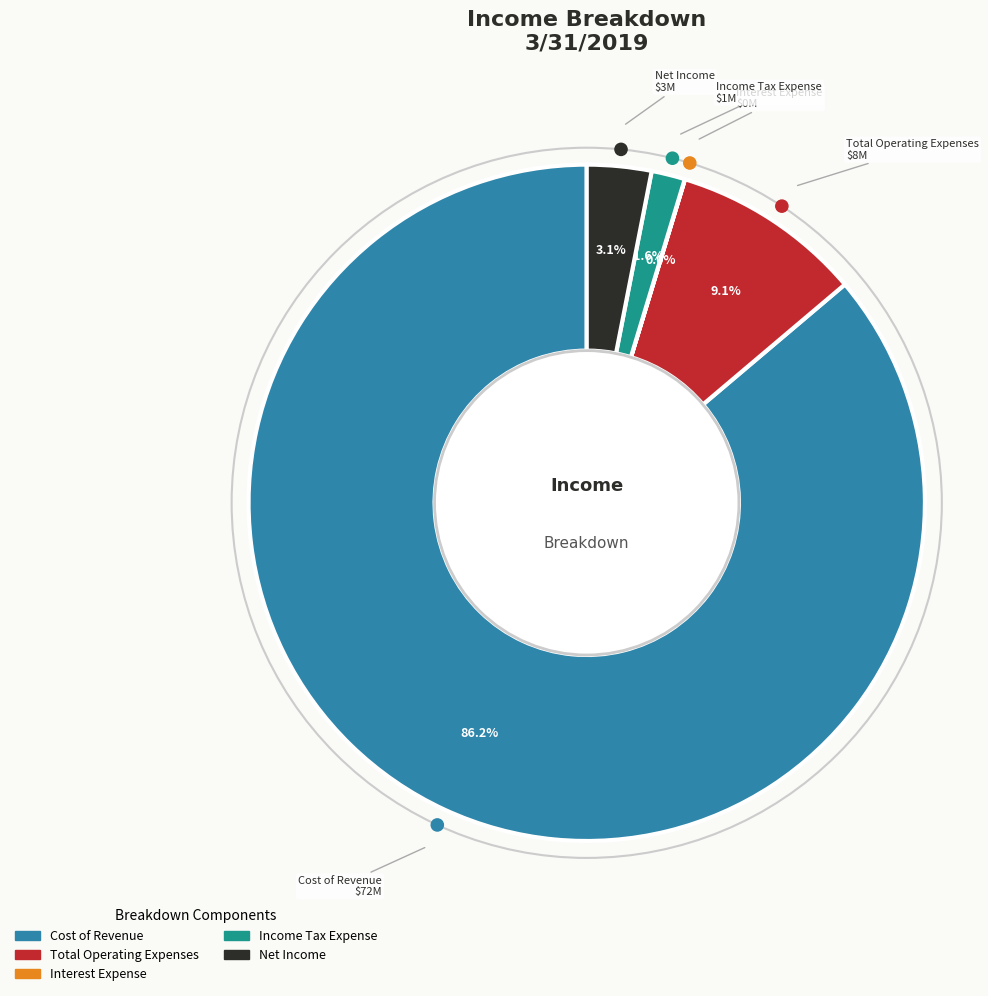

Is the sum of Total Operating Expenses and Cost of Revenue greater than half?

Yes